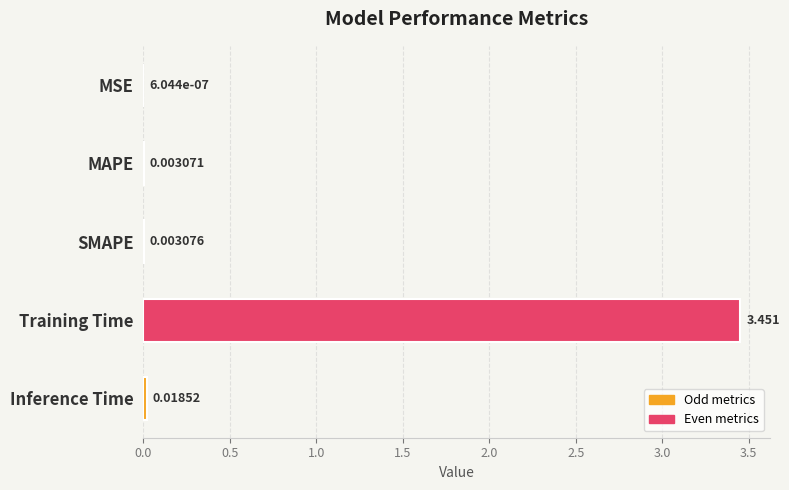

At which label is the value closest to 1?

Inference Time